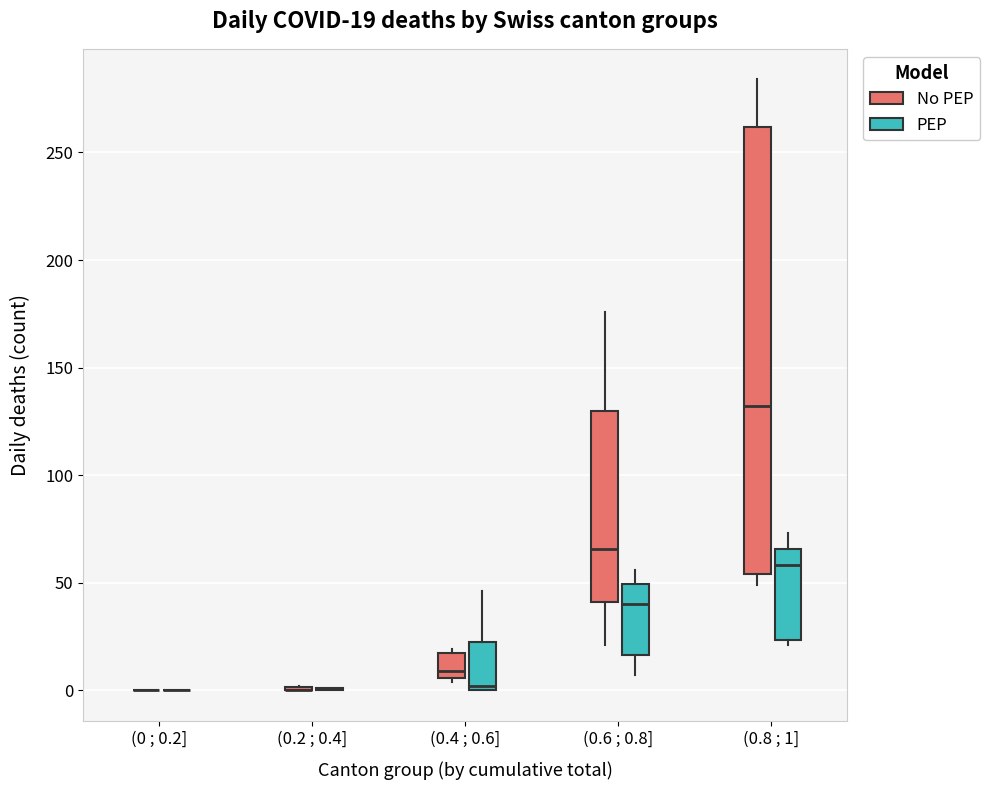

Which box is the tallest, from its lower edge to its upper edge?

(0.8 ; 1] (No PEP)